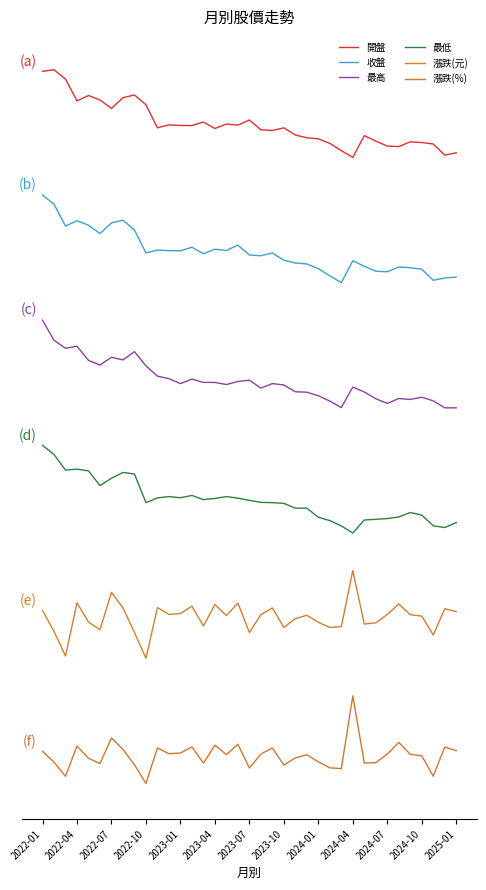

What are all the series names shown in the legend?

開盤, 收盤, 最高, 最低, 漲跌(元), 漲跌(%)